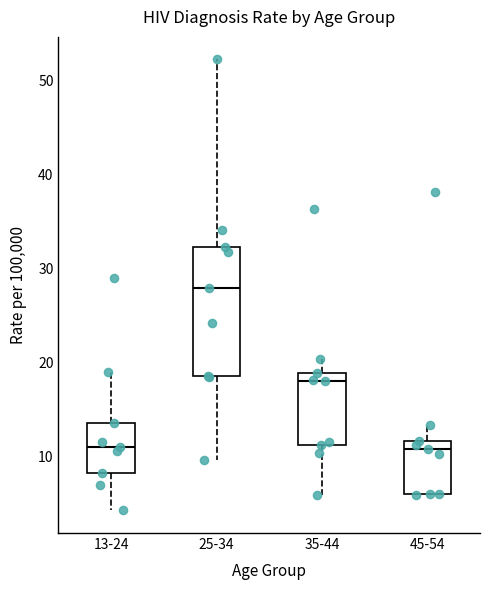

Which box's median line is the highest?

25-34